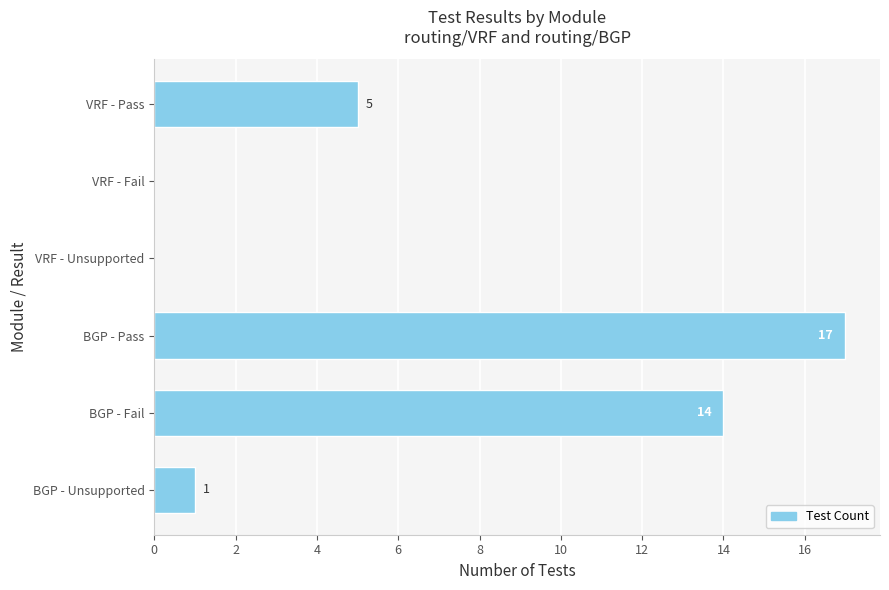

What is the sum of all values?

37